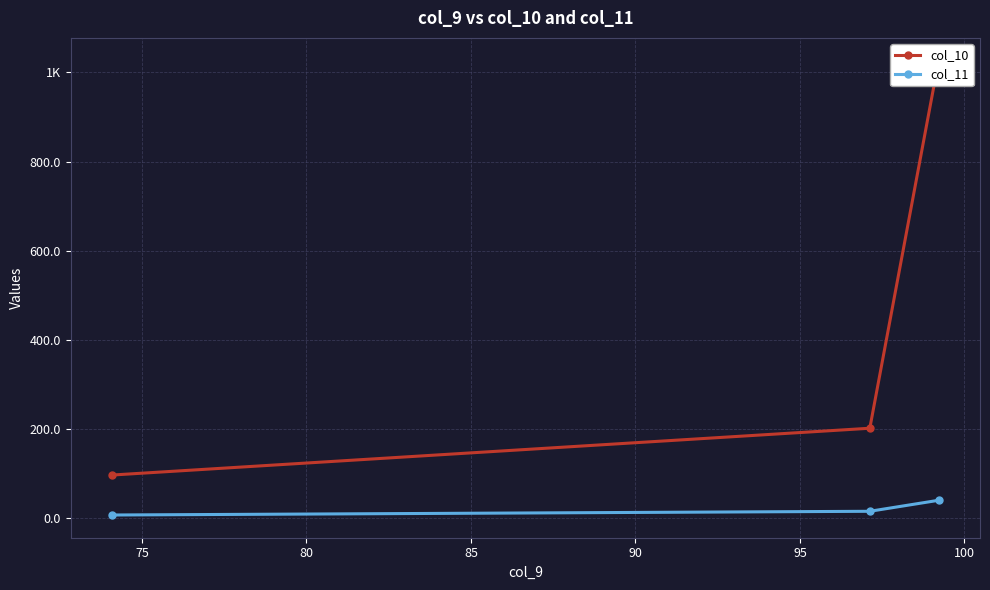

What is the difference between the maximum and minimum values in the col_11 series?

33.0